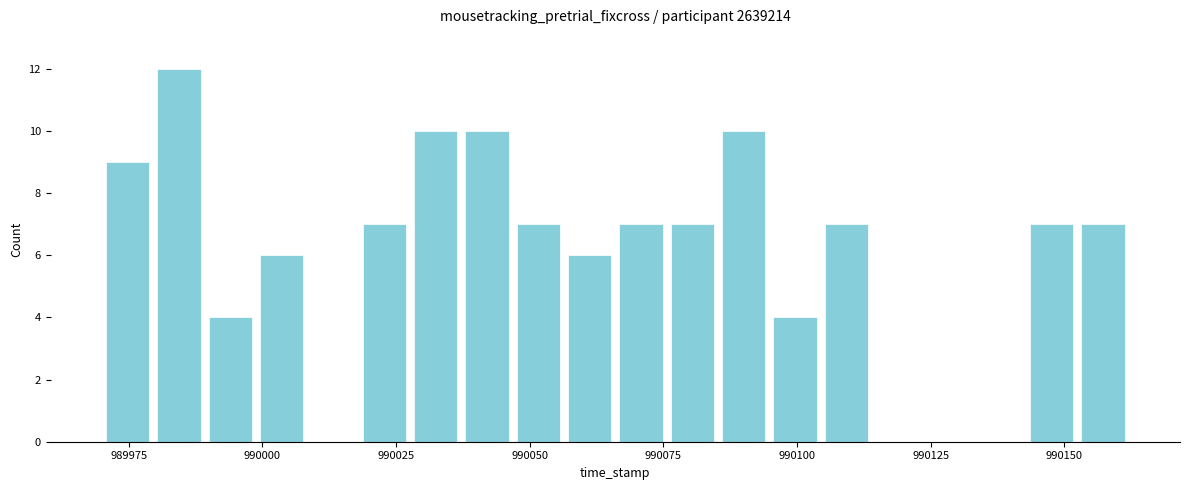

Around what value on the x-axis is the tallest bar? Give the approximate position of its centre, as read against the axis.

989985